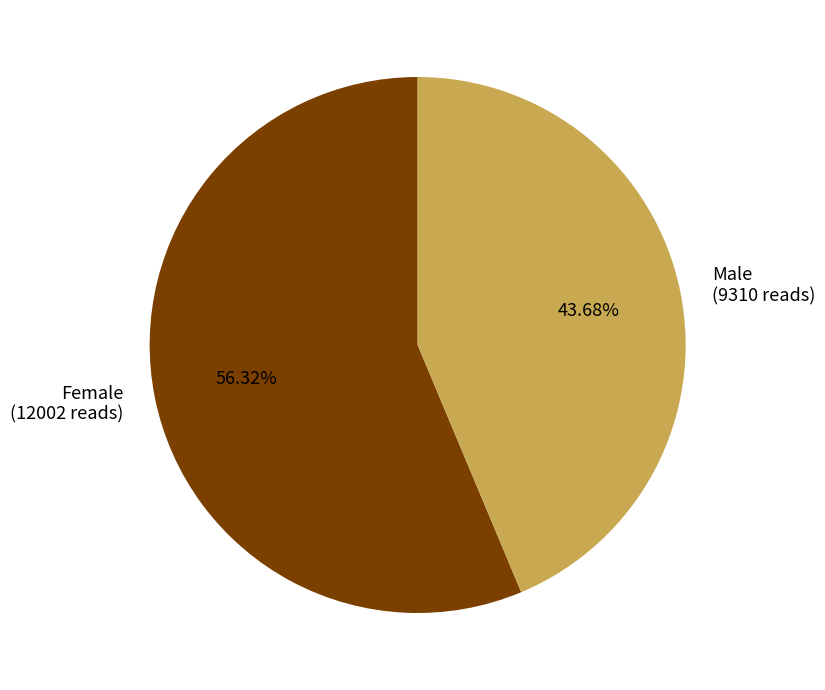

How many segments does this pie chart have?

2